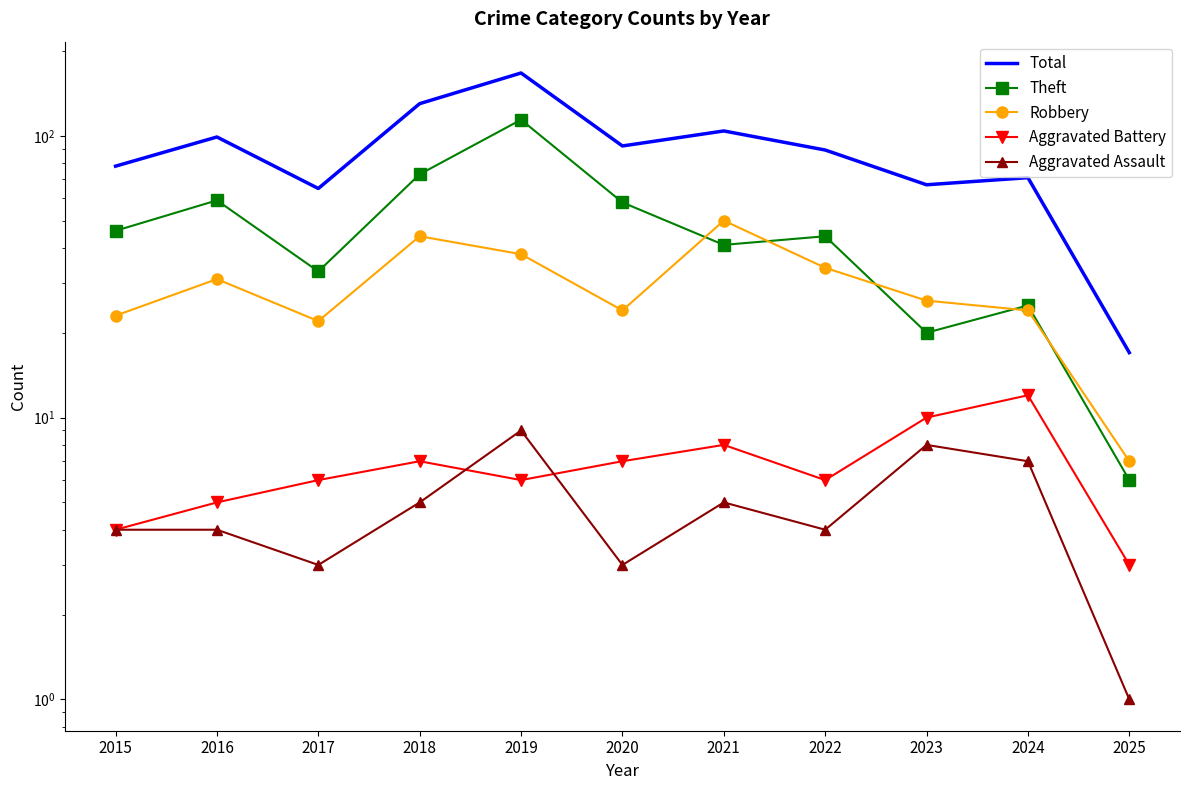

At which category is the sum across all series the highest?

2019